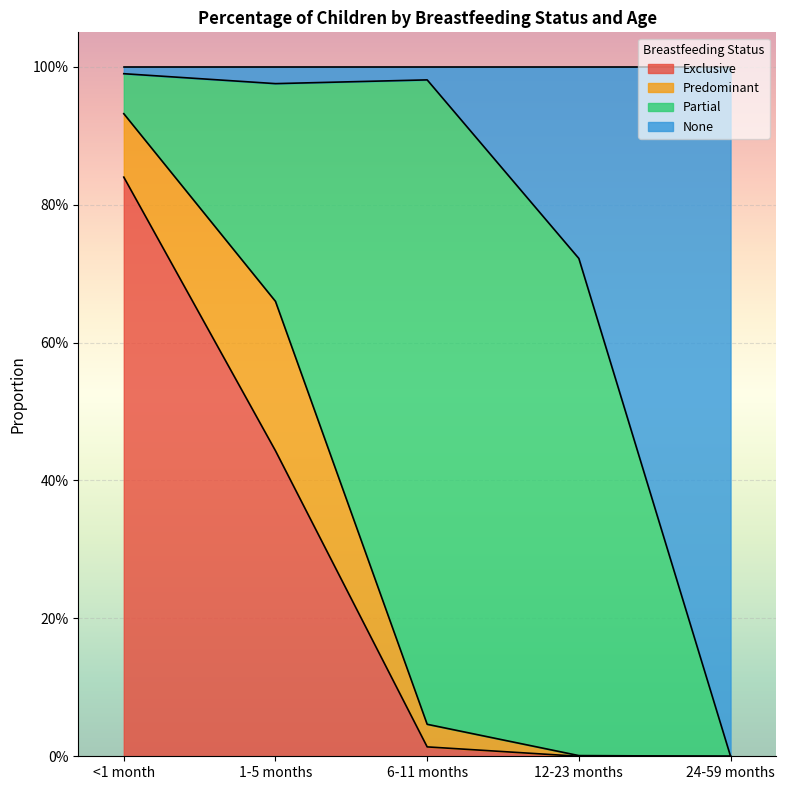

What position from the left is 24-59 months?

5